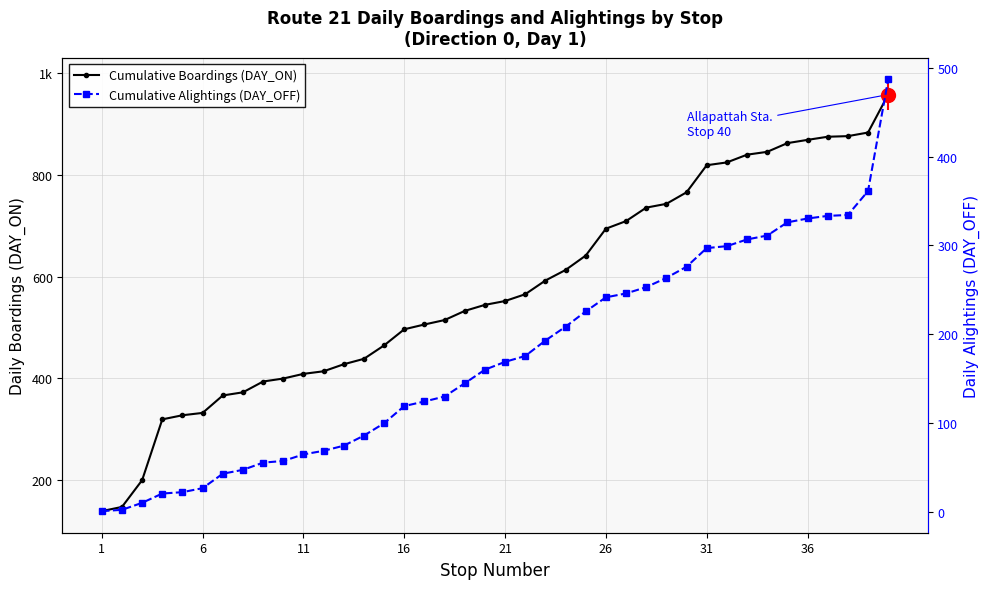

Which category has the lowest value across all series?

1